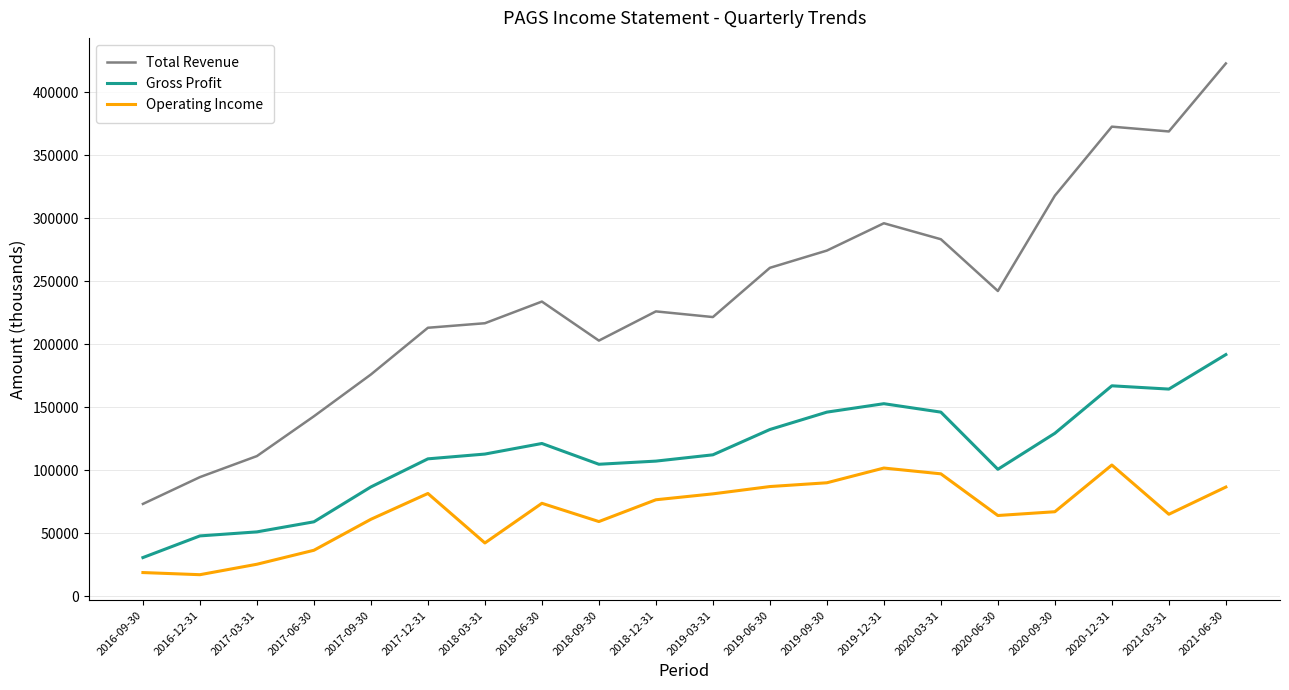

Which category has the highest value in the Total Revenue series?

2021-06-30